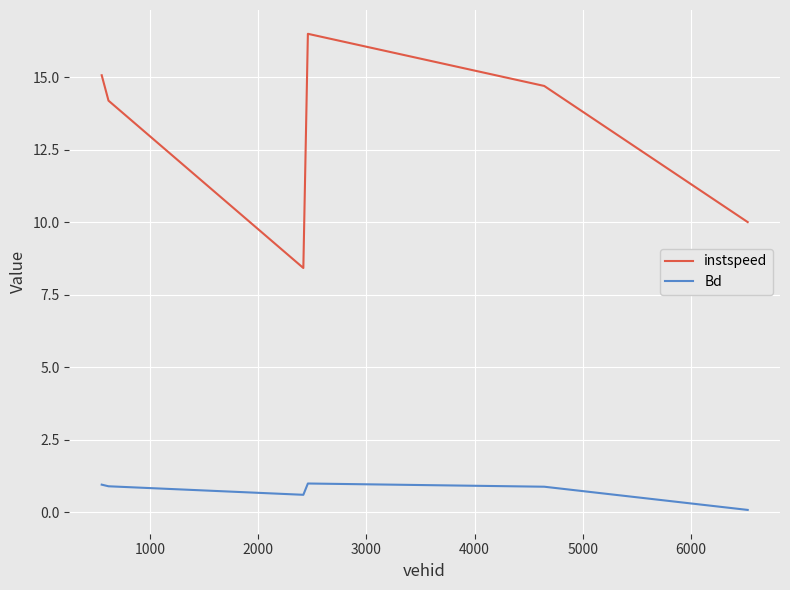

What are all the series names shown in the legend?

instspeed, Bd